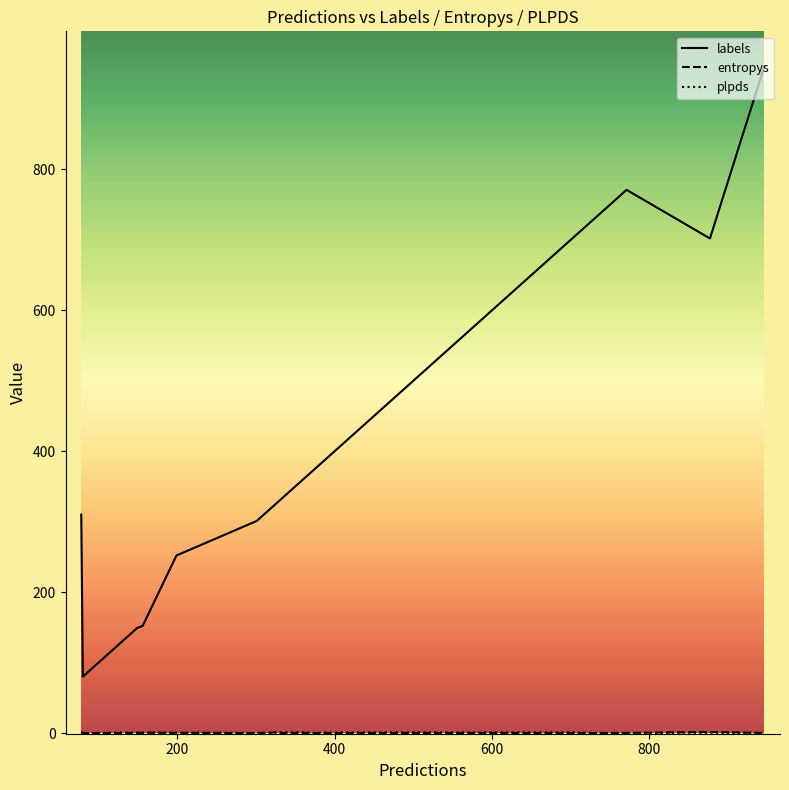

Which series has the largest total across all categories?

labels